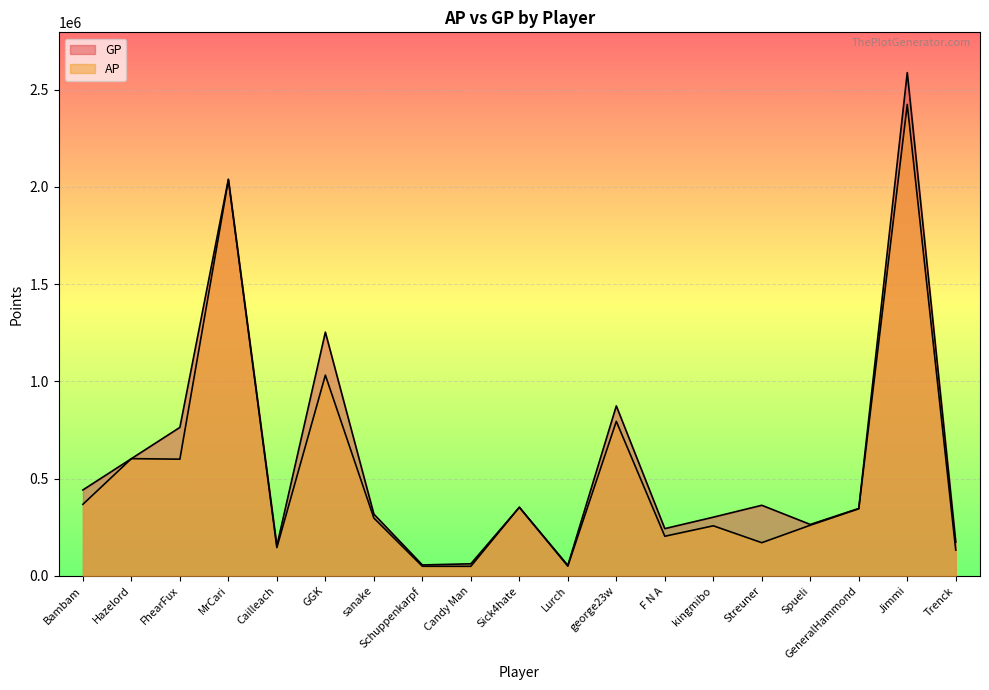

What is the sum of the GP values at GeneralHammond and GGK?

1599858